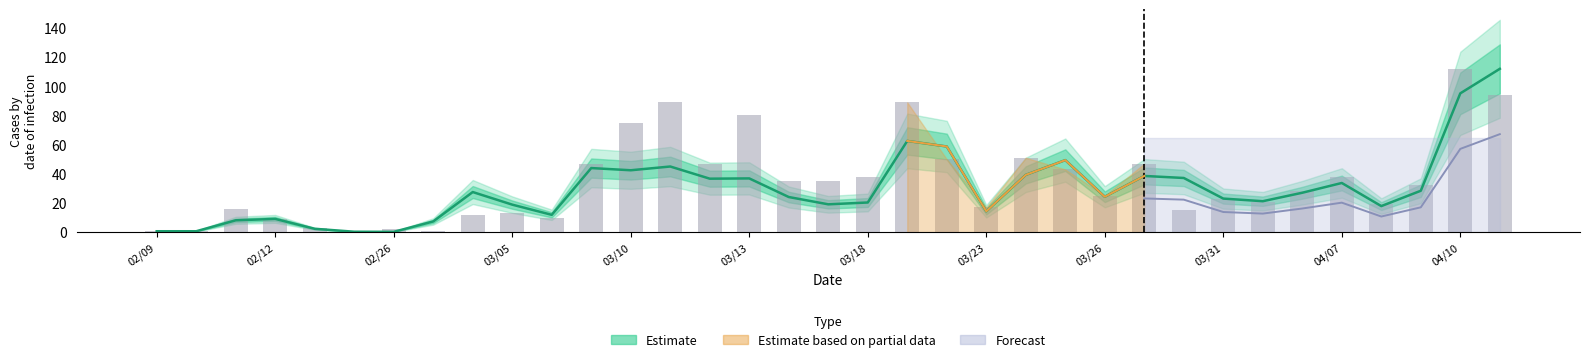

What is the spread (max minus min) of values at 14?

10.3